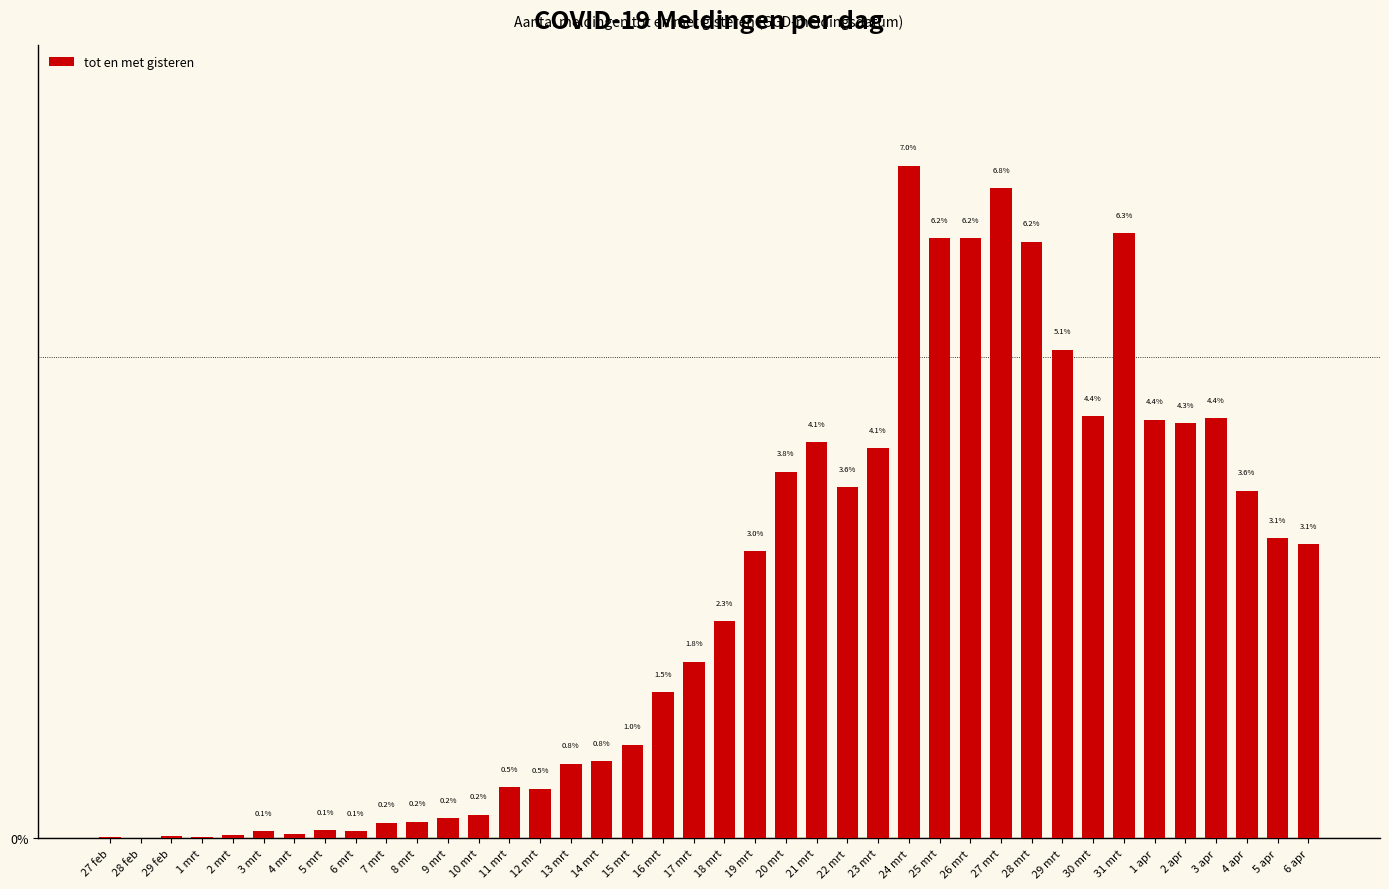

Where is the data nearest to the value 3?

19 mrt